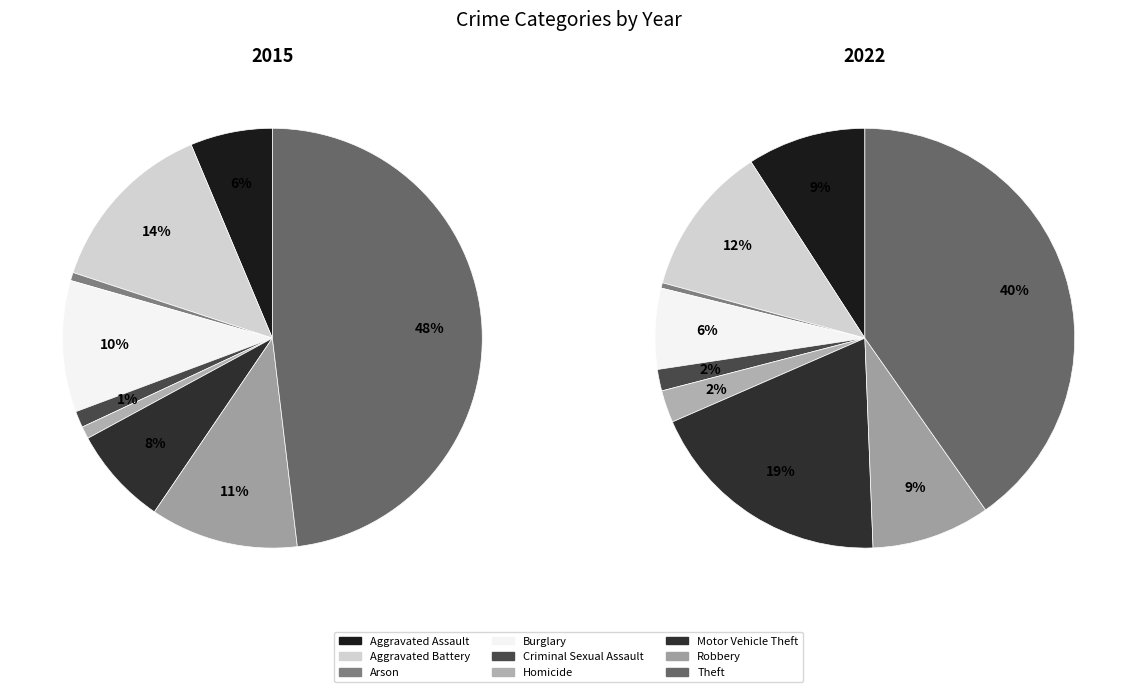

Between Criminal Sexual Assault and Robbery, which is larger?

Robbery